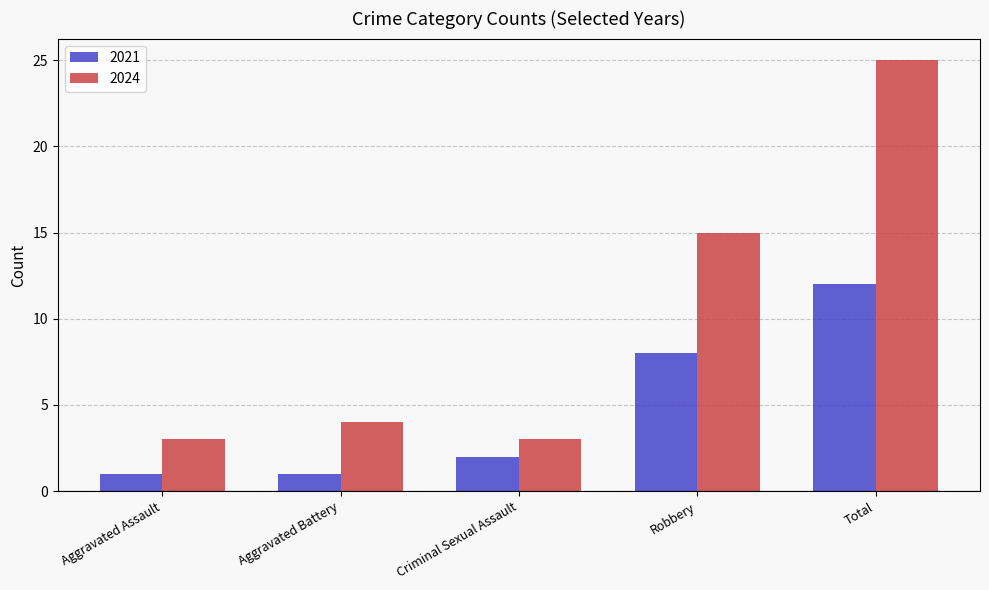

Rank the series by their average value, from lowest to highest.

2021, 2024